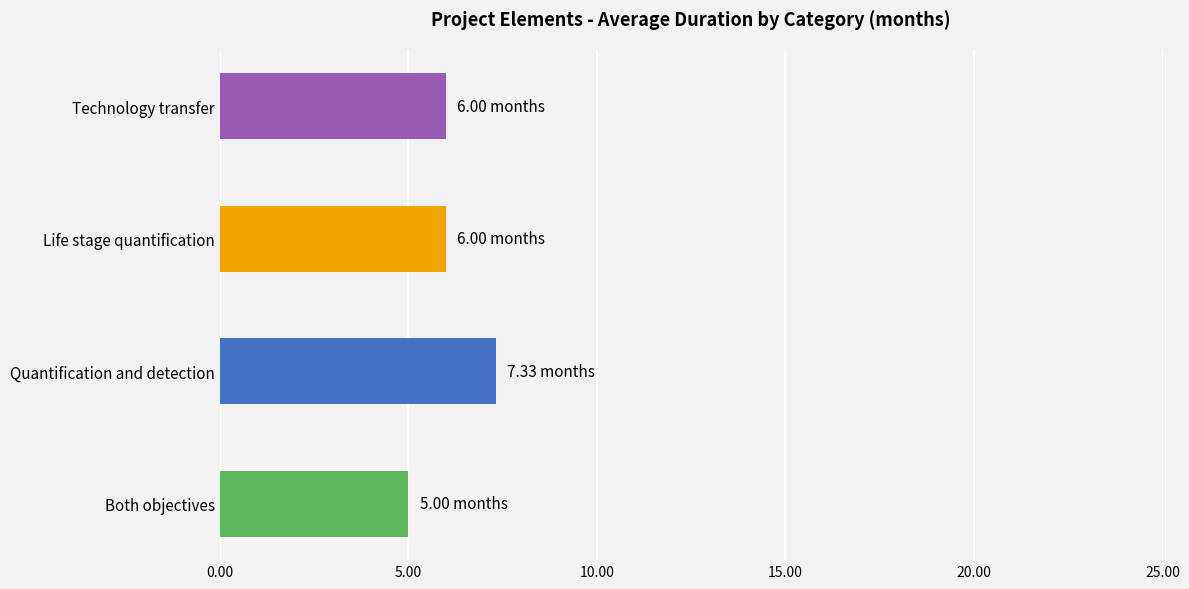

At which category does the chart reach its minimum across all series?

Both objectives